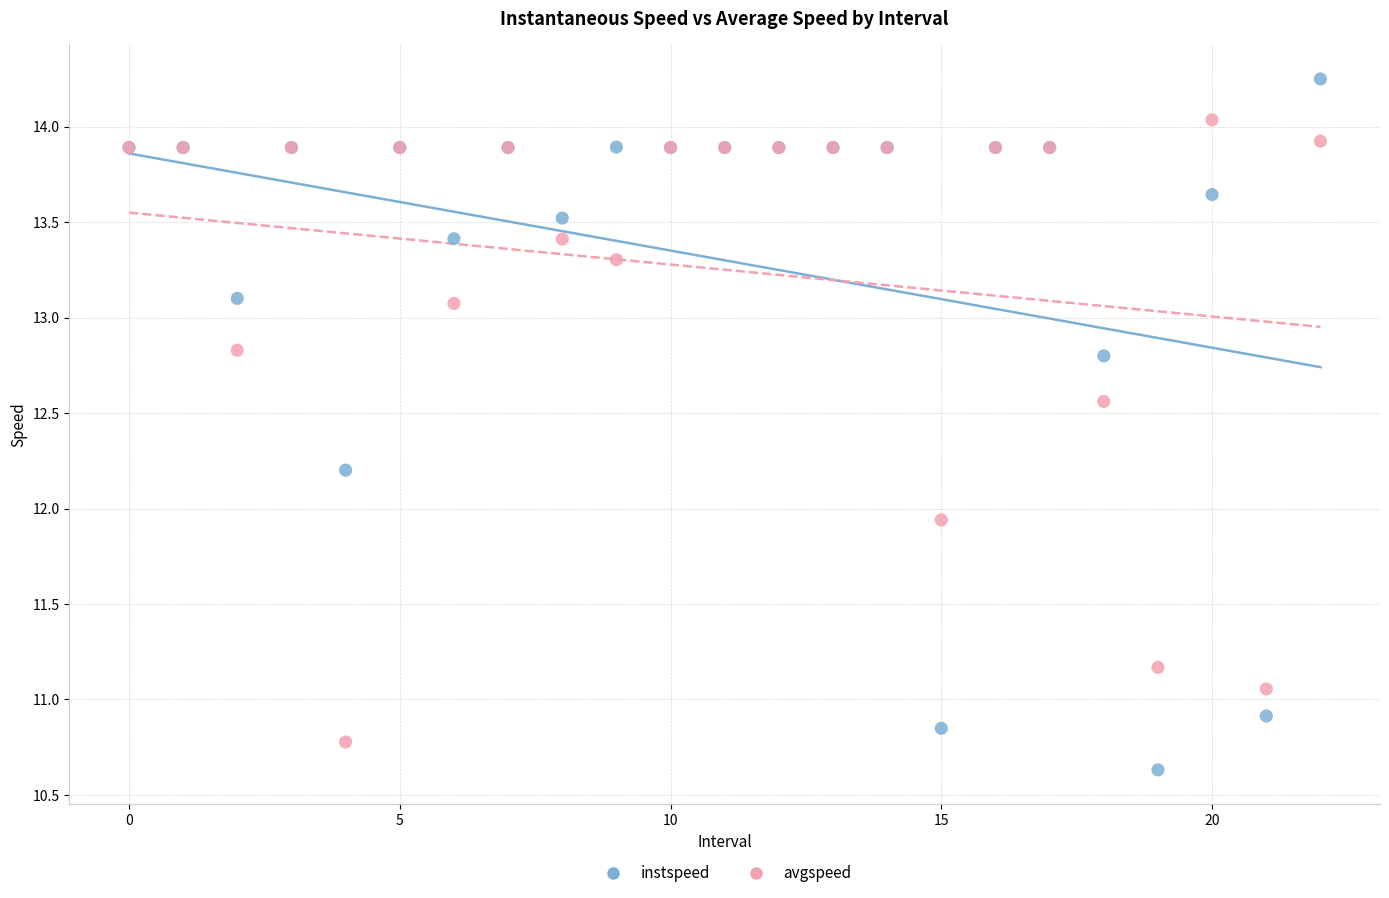

Which series has the largest Y range (max minus min)?

instspeed